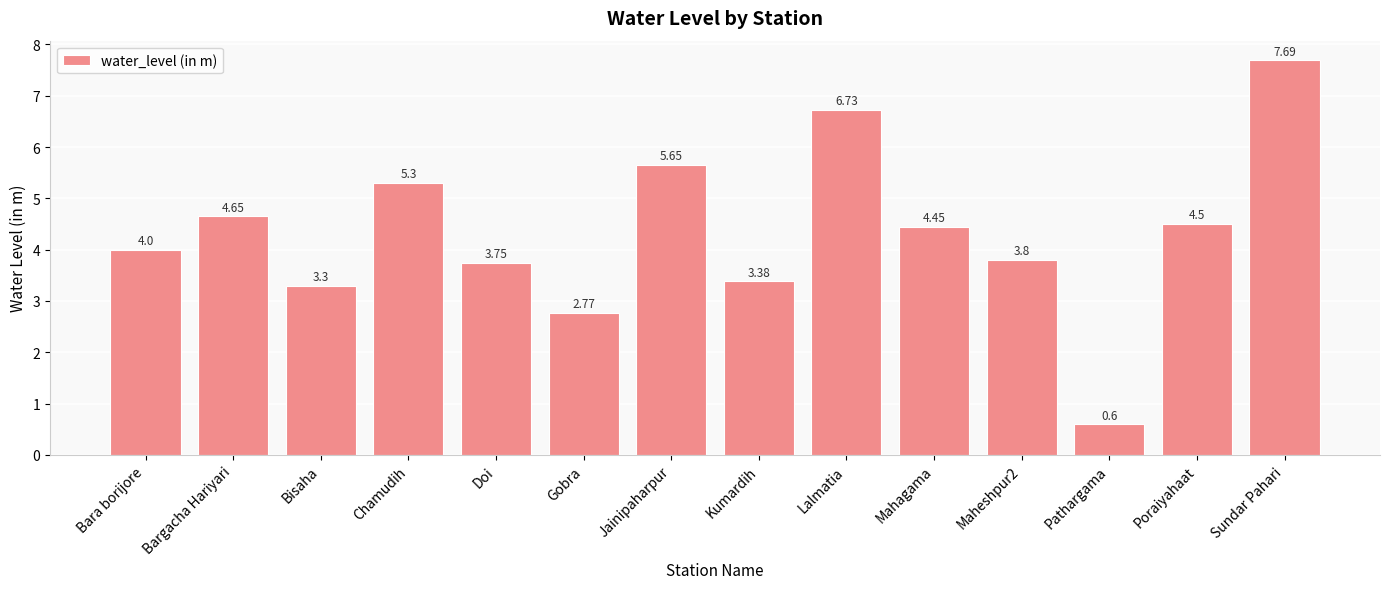

Rank the categories by value from lowest to highest.

Pathargama, Gobra, Bisaha, Kumardih, Doi, Maheshpur2, Bara borijore, Mahagama, Poraiyahaat, Bargacha Hariyari, Chamudih, Jainipaharpur, Lalmatia, Sundar Pahari